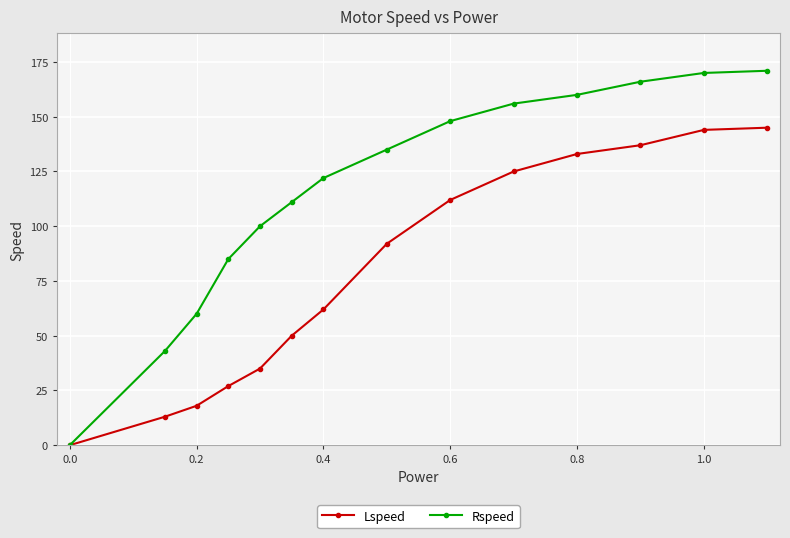

What is the value of the Rspeed point at the 6th from the left?

111